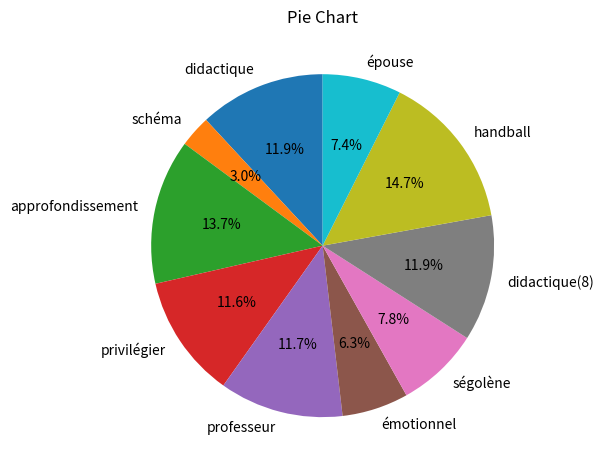

Does any single category account for the majority?

No